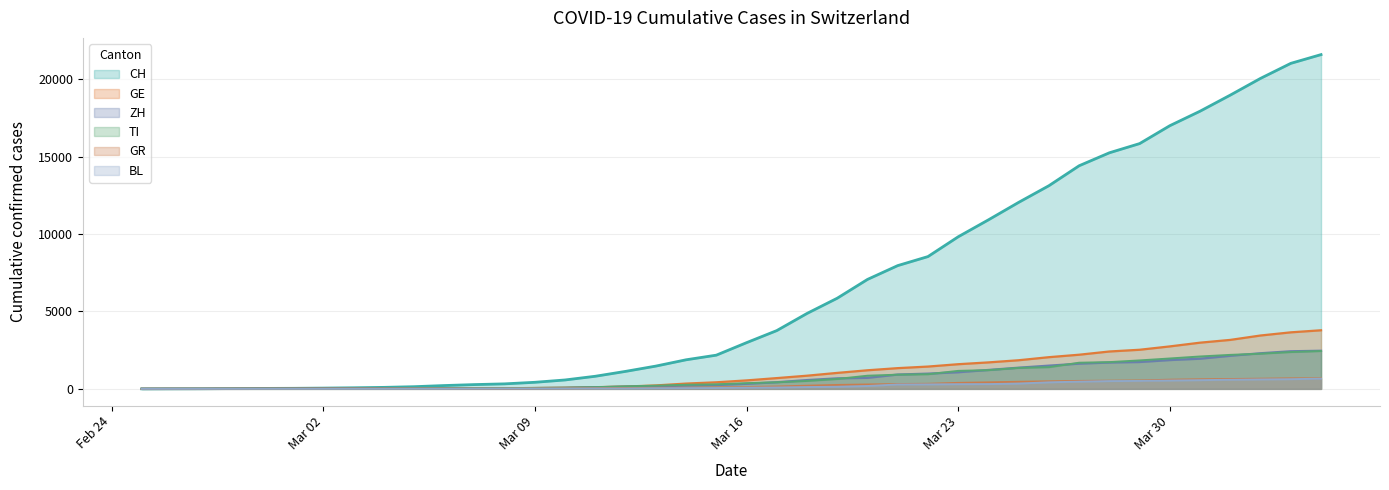

True or false: GR has more than 2 points higher than both neighbors.

False